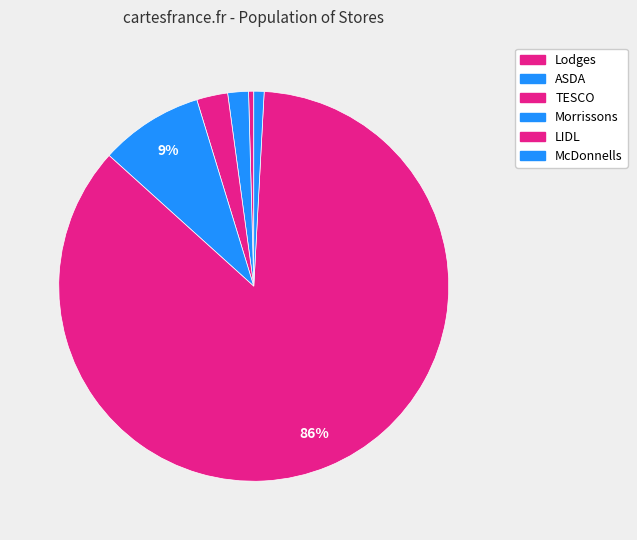

Which slice is the largest?

LIDL